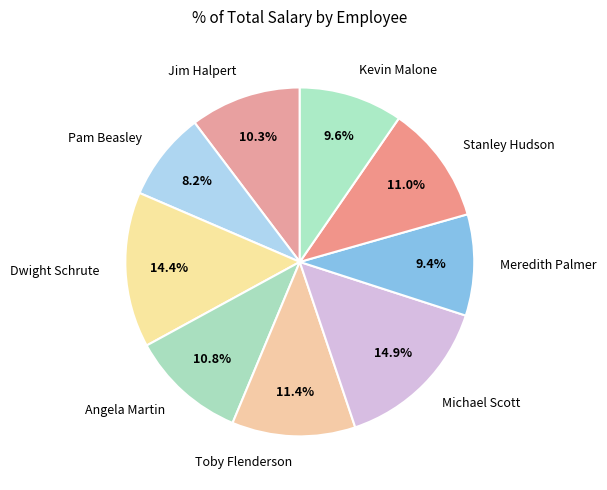

To the nearest percent, what is the difference between the largest and smallest slice percentages?

7%